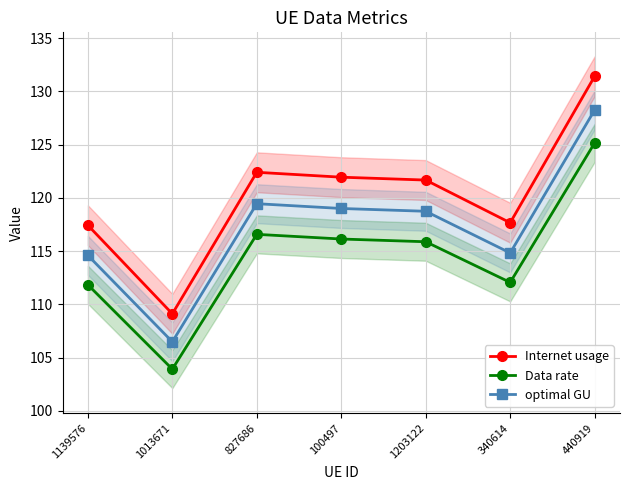

What is the difference between the maximum and minimum values in the Internet usage series?

22.3